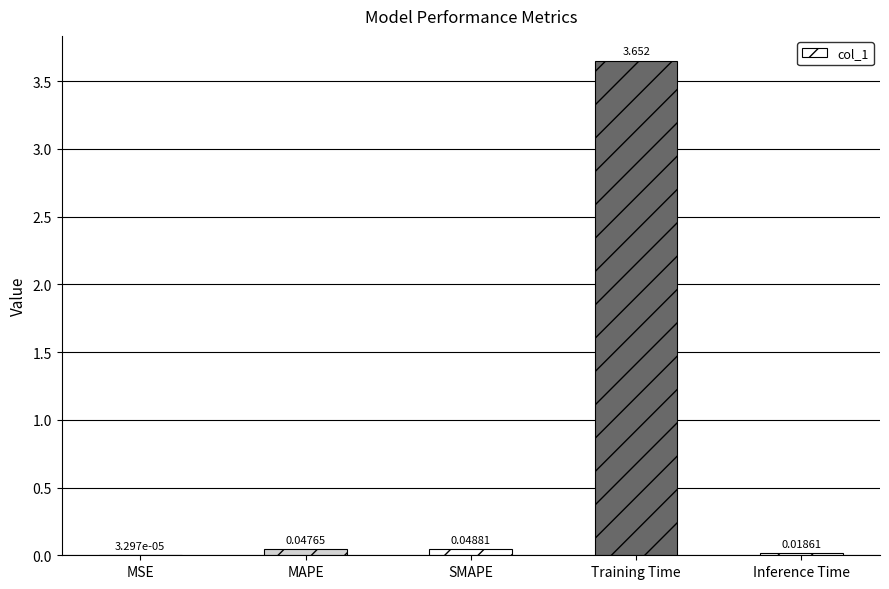

Which label corresponds to the largest value in the chart?

Training Time